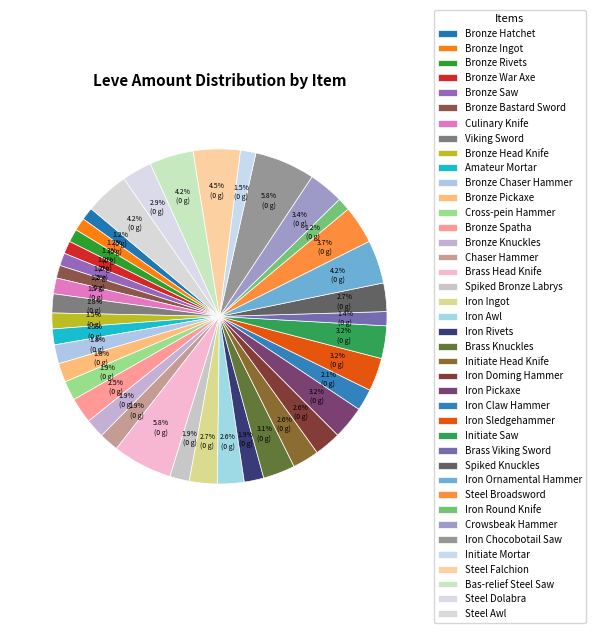

To the nearest percent, what is the average slice percentage?

2%